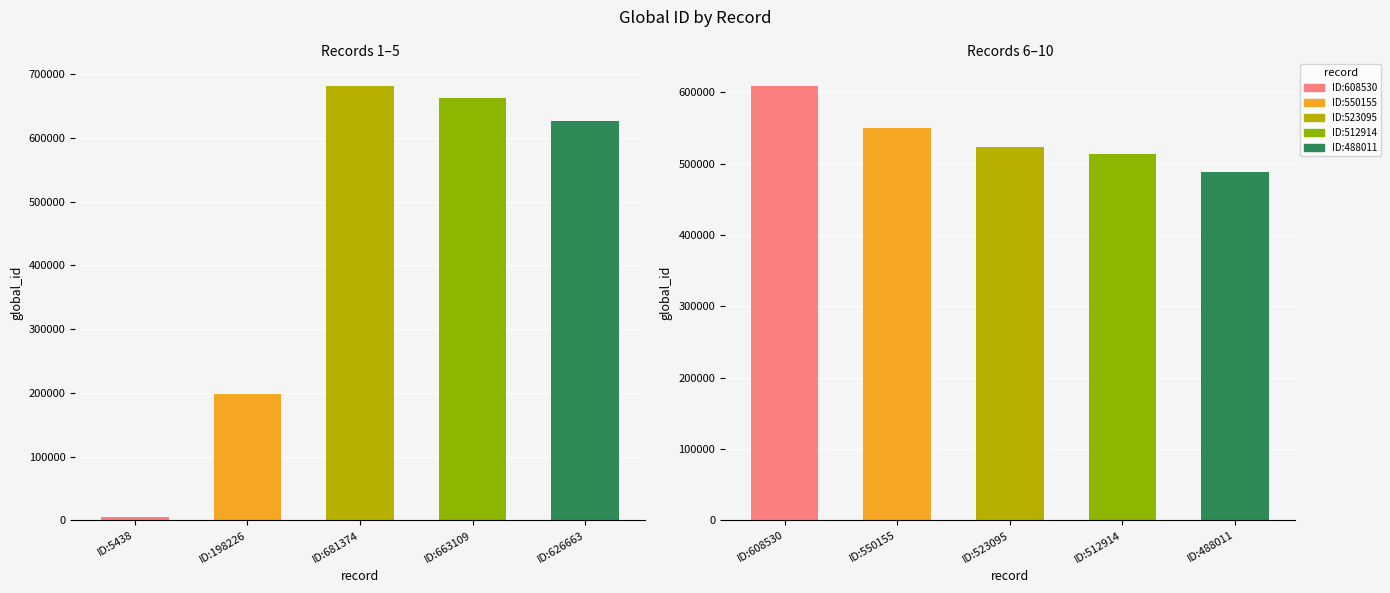

What position from the left is ID:663109?

4